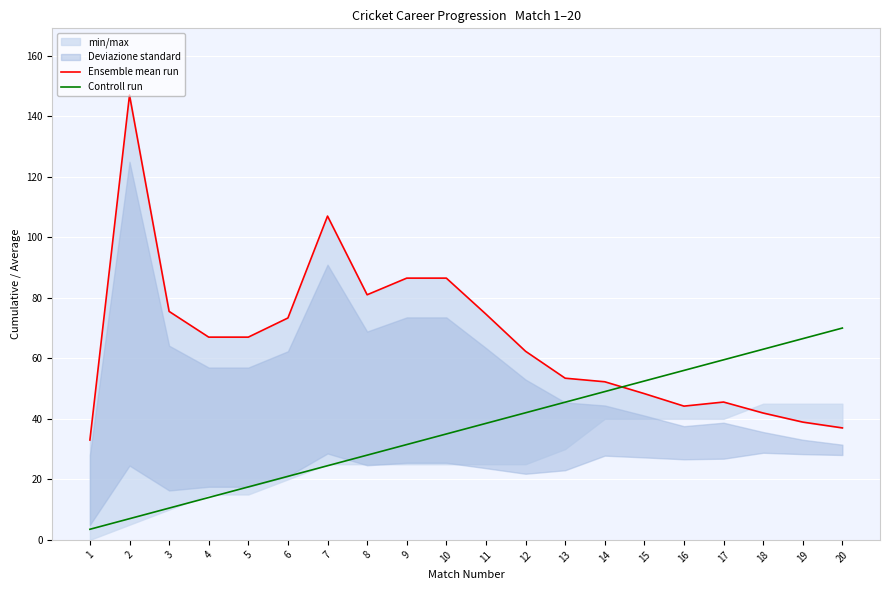

Rank the series at 18 from lowest to highest value.

Ensemble mean run, Controll run